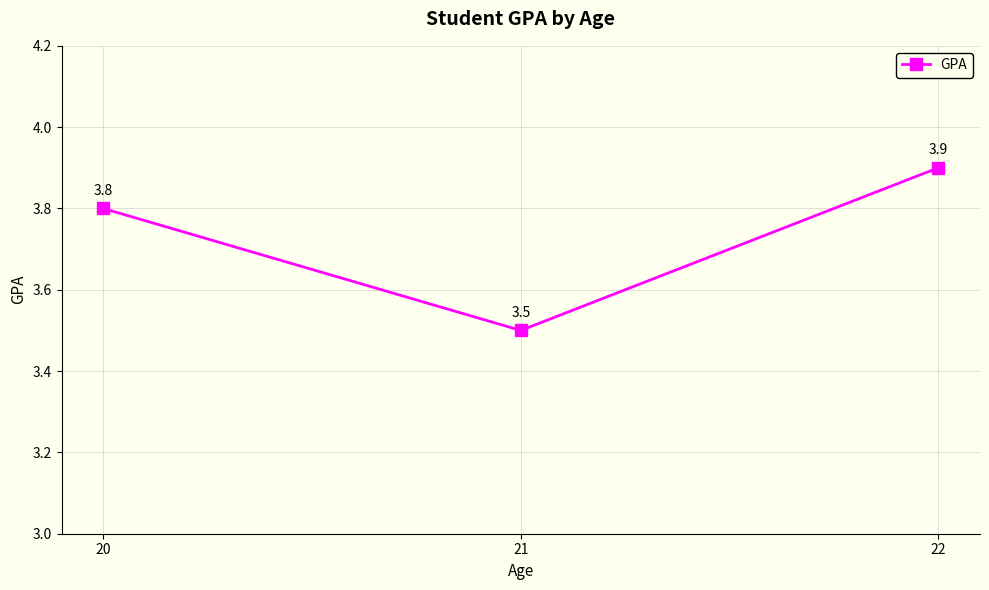

List the labels in order of value, largest first.

22, 20, 21